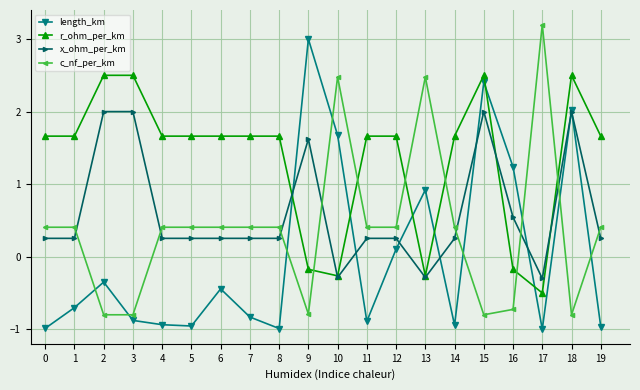

The value of c_nf_per_km at 6 is 0.6. True or false?

False